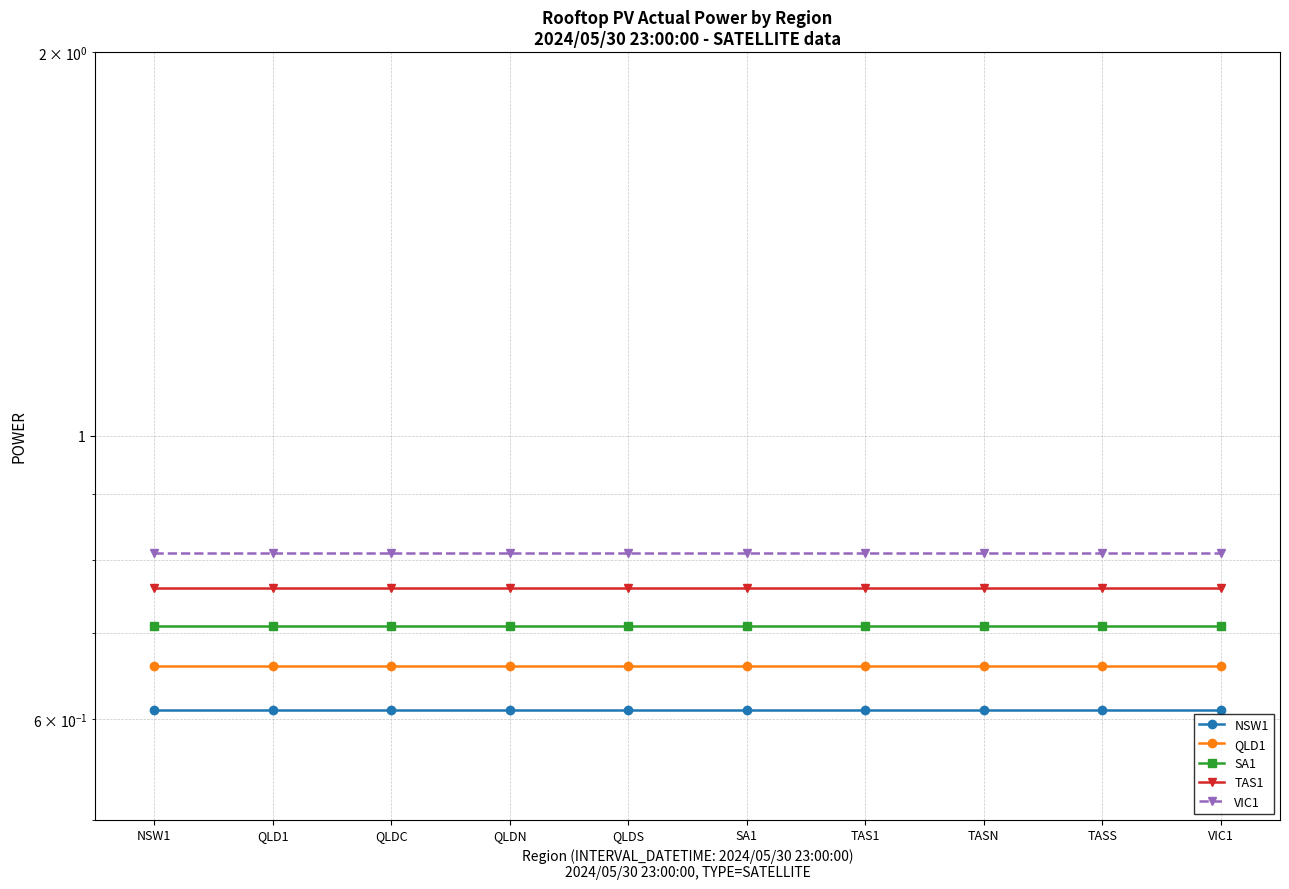

Between TASS and VIC1, which series saw the biggest shift?

NSW1